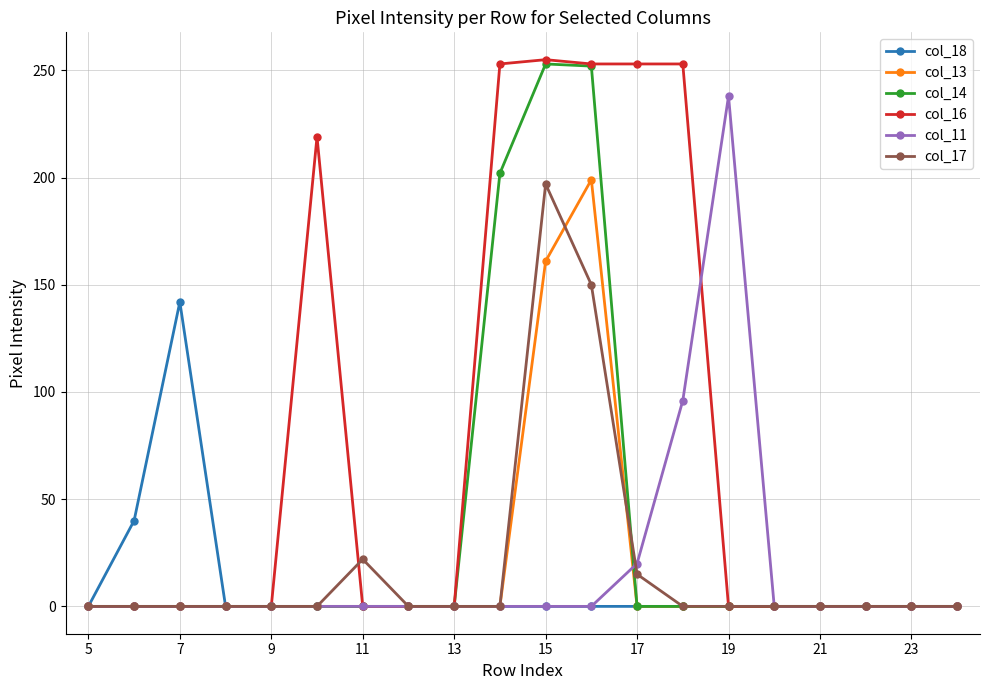

Which series has the largest range (max minus min)?

col_16